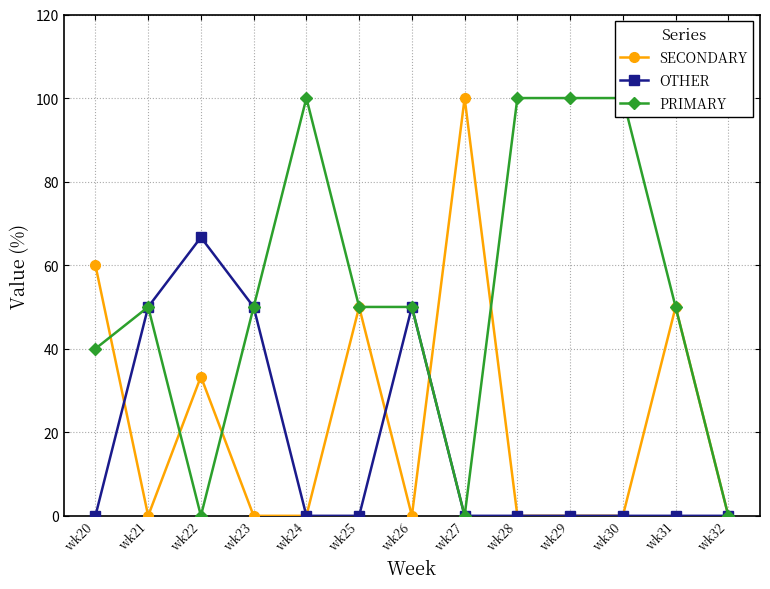

Does the chart have visible grid lines?

Yes